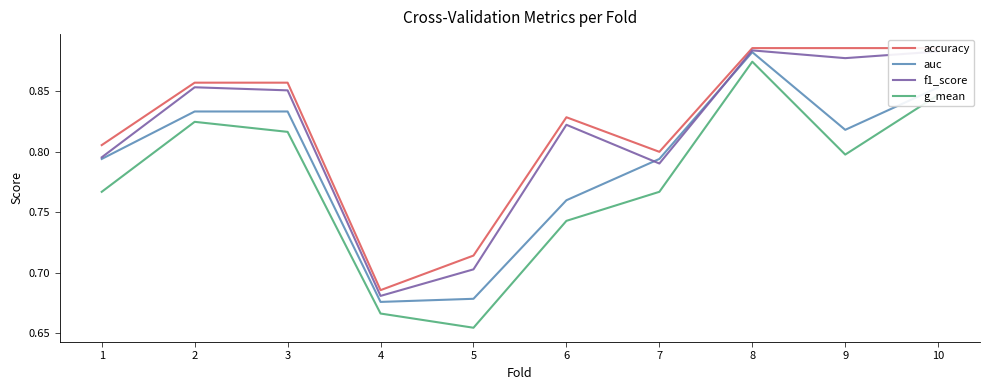

Is it true that accuracy equals 0.9 at 10?

True